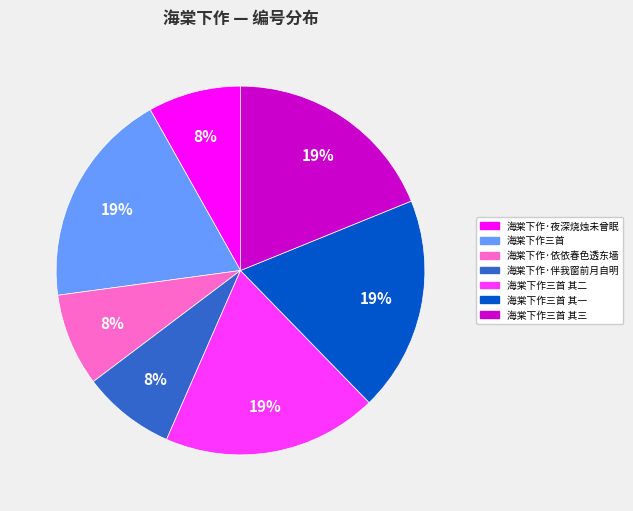

Is there a majority slice in this chart?

No